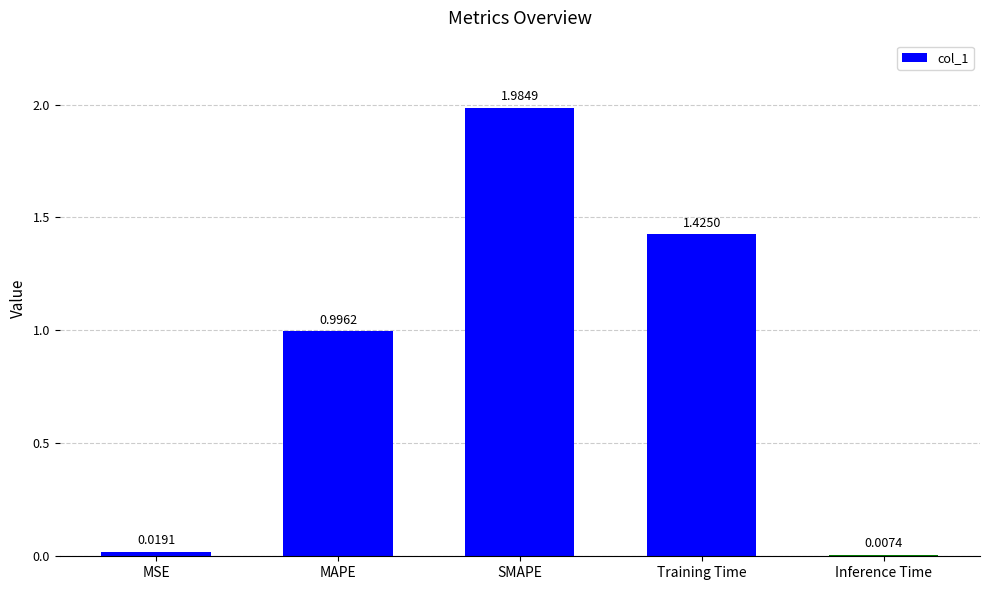

Which category has the highest value across all series?

SMAPE